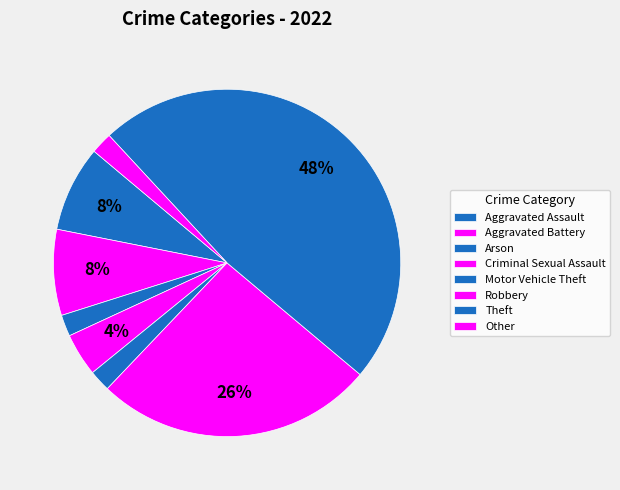

Combined, do Aggravated Battery and Theft account for over 50%?

Yes